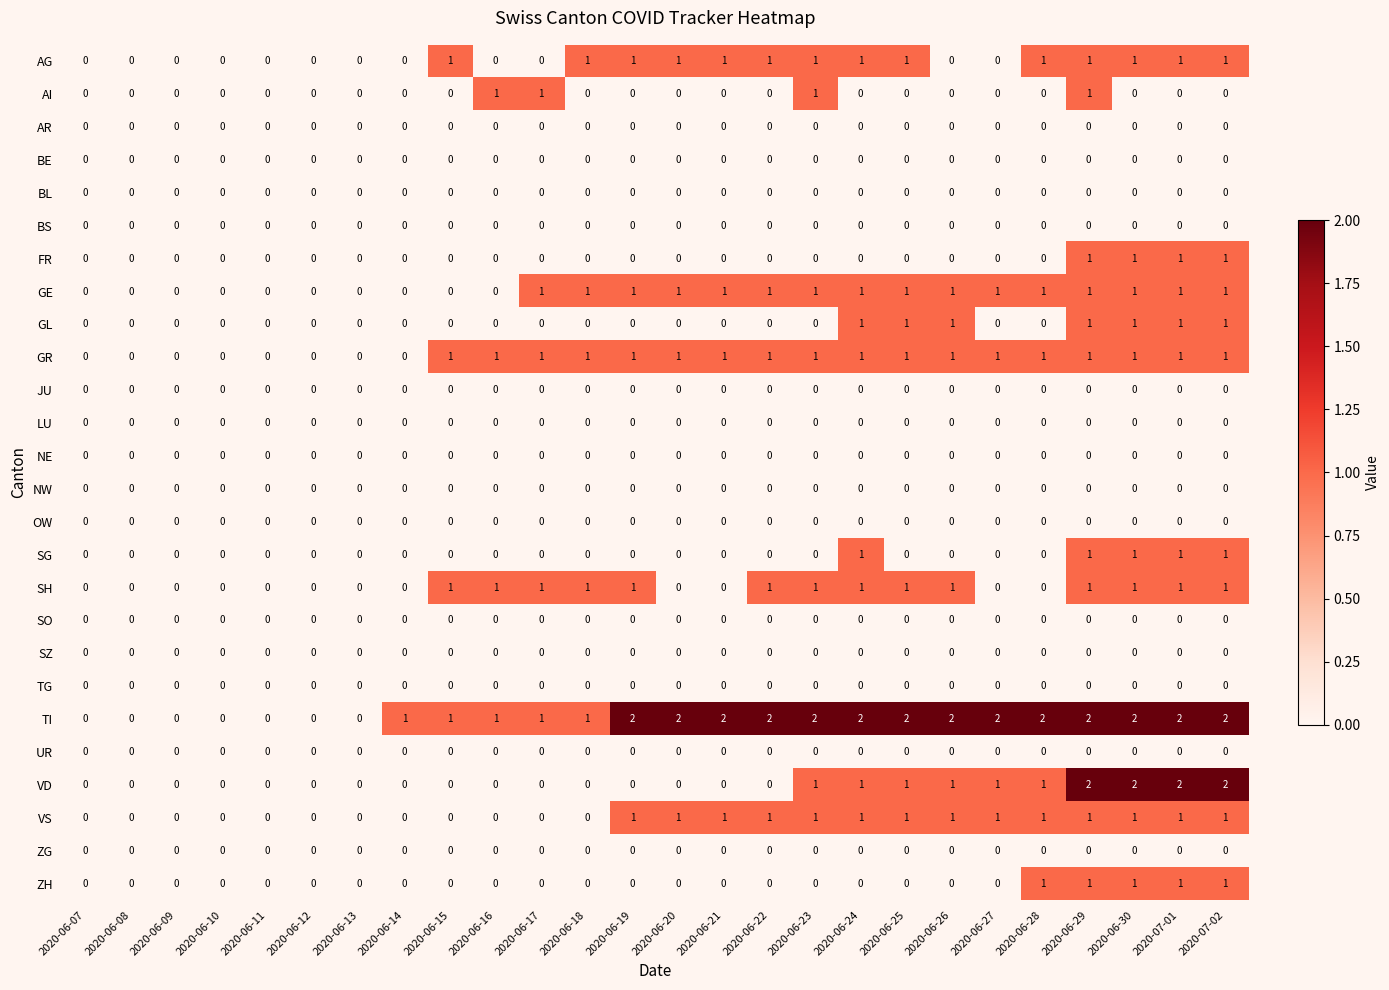

The value of ZG at 2020-06-20 is 0. True or false?

True